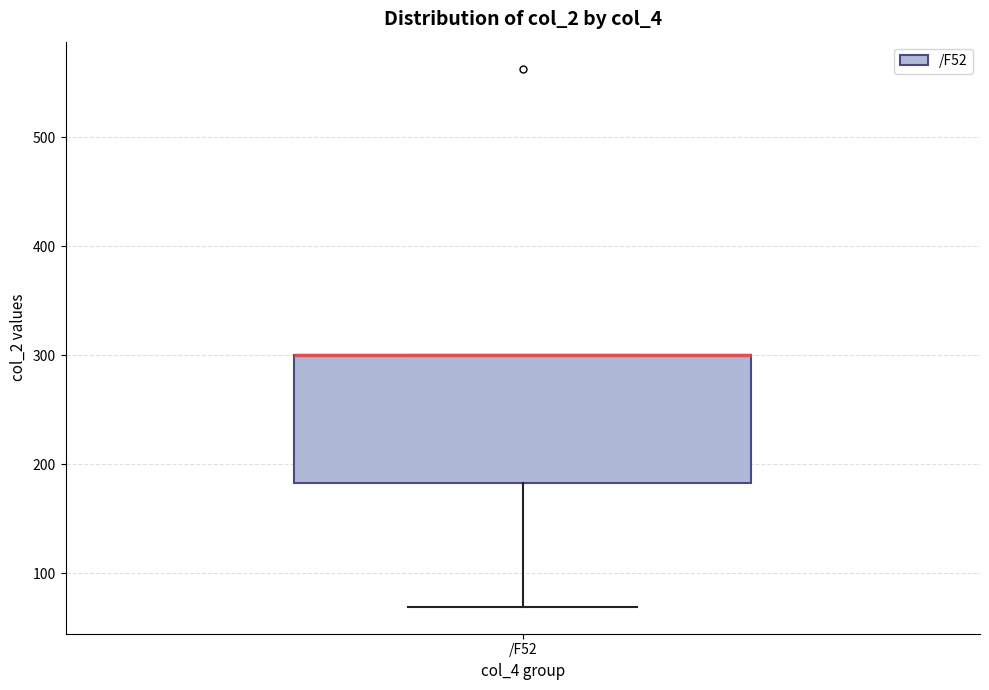

Transcribe this box plot: give where the median line is, the range the box spans, and where the two whiskers end, as read against the y-axis. The values are not printed on the chart, so give them approximately, as read against the axis.

median 300 (drawn on the box's upper edge), box 180 to 300, whiskers 70 to 300